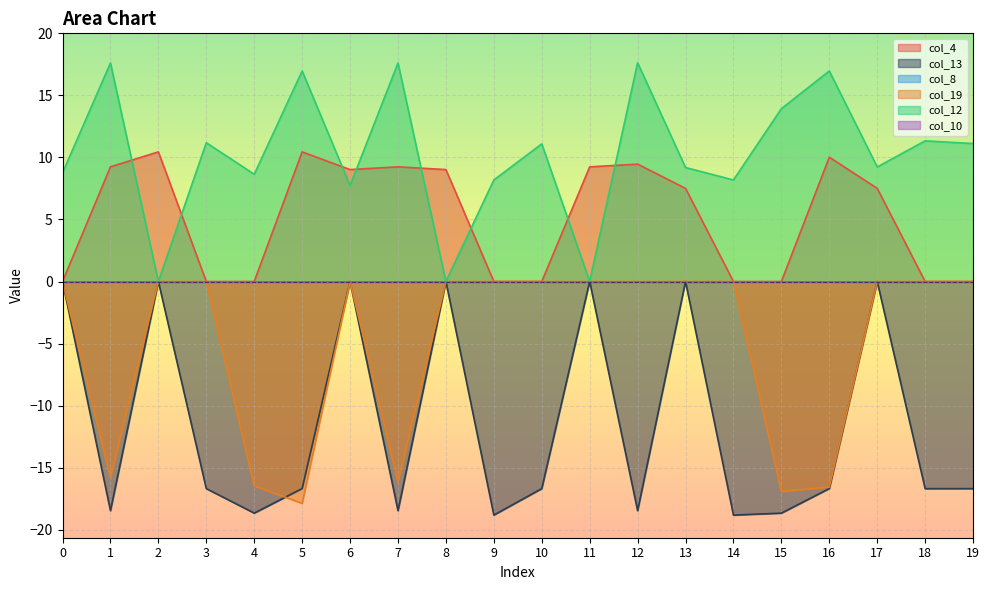

True or false: col_12 has a value of 17.6 at 12.

True